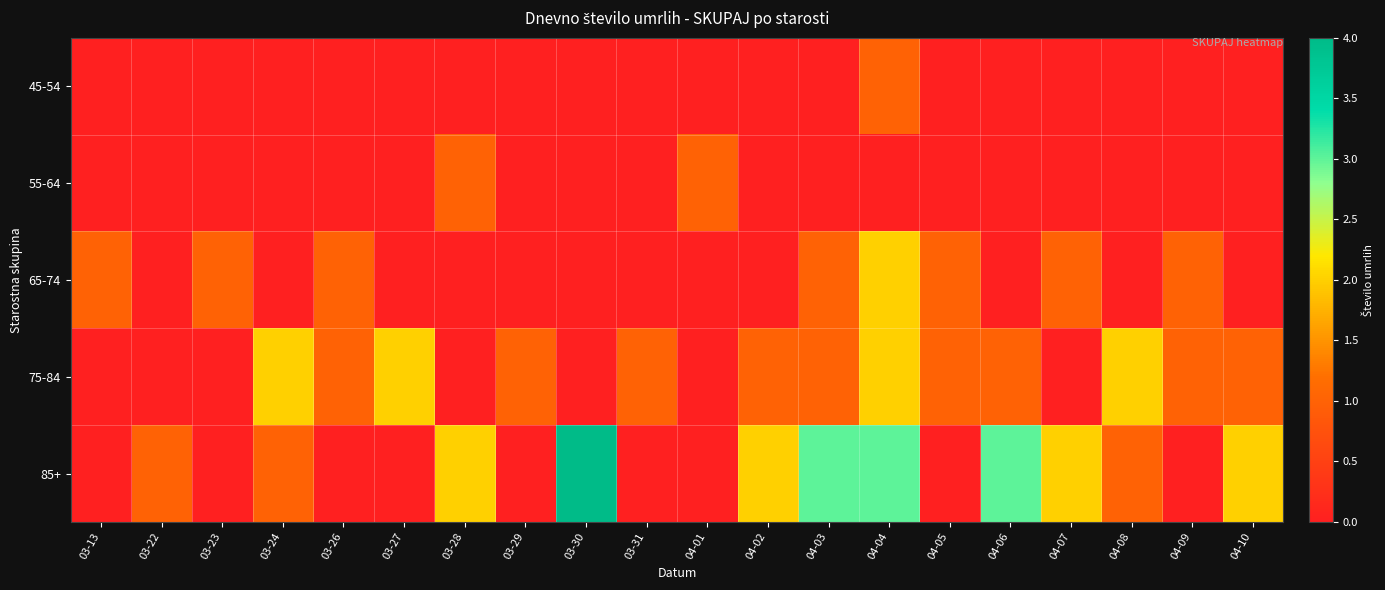

Which series has the largest range (max minus min)?

85+